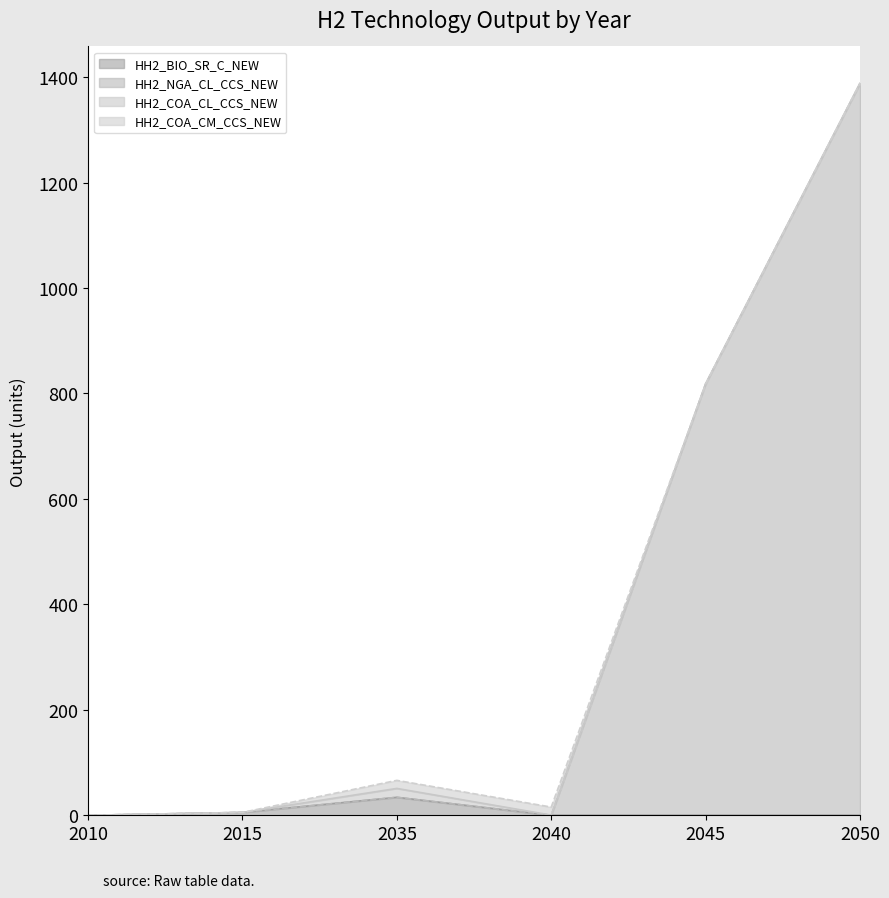

What is the average value of the HH2_NGA_CL_CCS_NEW series?

374.3